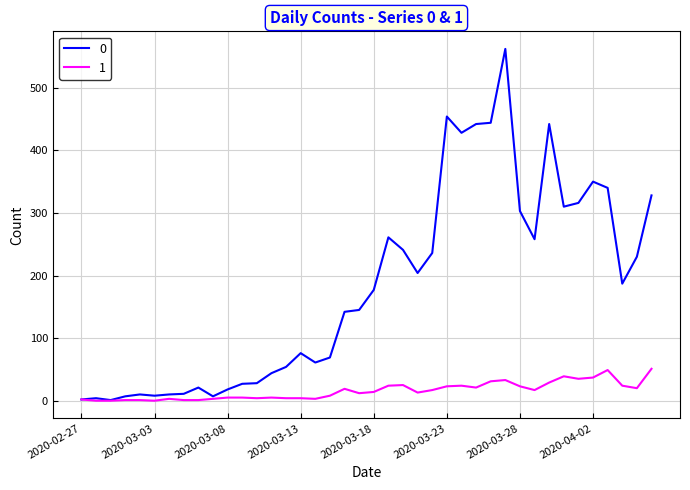

Does the chart display data point markers on the line(s)?

No